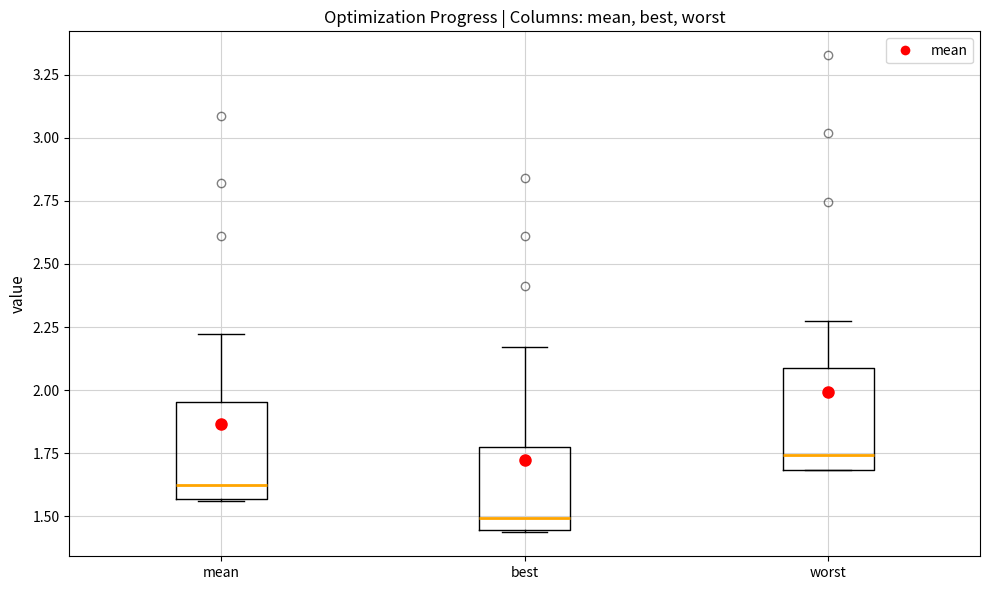

Reading left to right, read every box against the y-axis: the position of its median line, the range the box covers, and the ends of its whiskers. The values are not printed on the chart, so give them approximately, as read against the axis.

mean: median 1.60, box 1.55 to 1.95, whiskers 1.55 to 2.20
best: median 1.50, box 1.45 to 1.75, whiskers 1.45 to 2.15
worst: median 1.75, box 1.70 to 2.10, whiskers 1.70 to 2.25